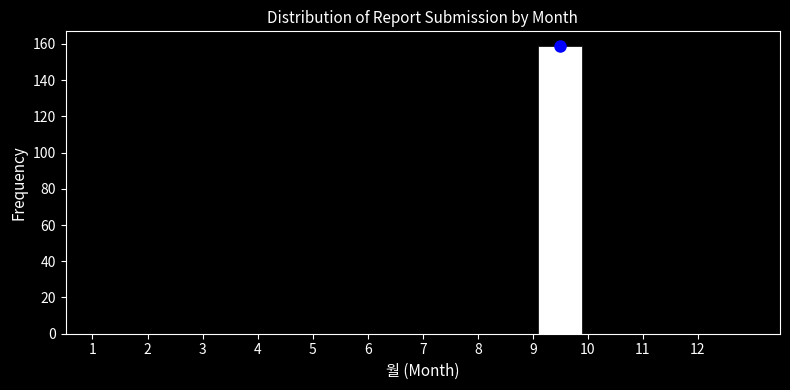

Which range on the x-axis has the tallest bar?

9 to 10